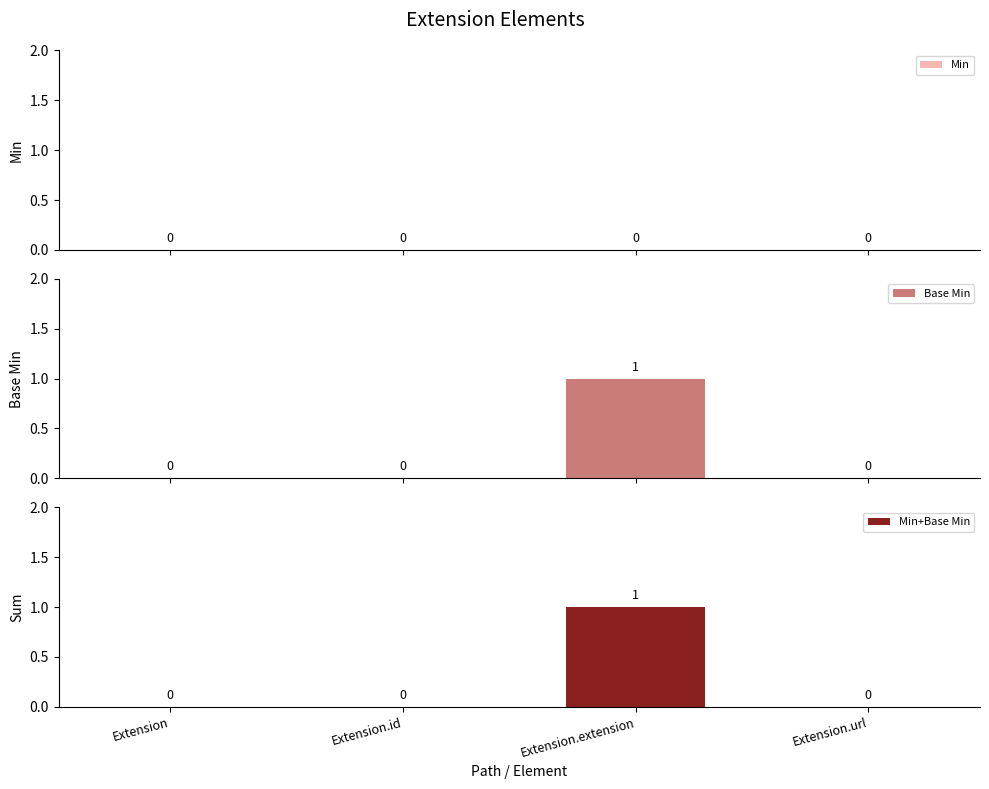

What is the maximum value shown in the chart?

1